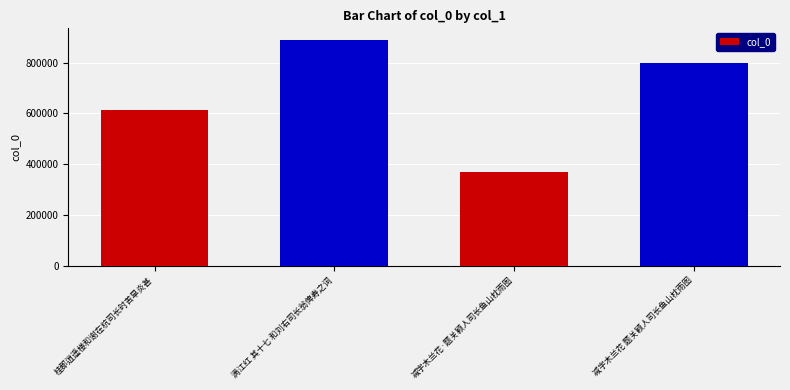

What is the difference between the second highest and second lowest values?

186605